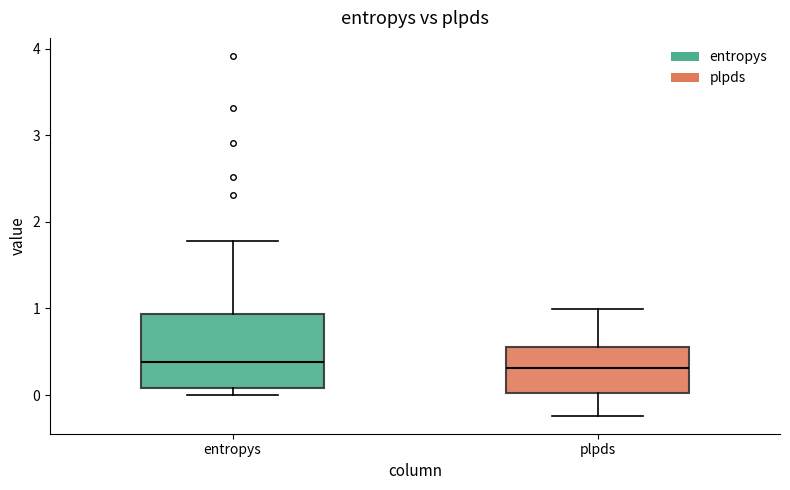

Which box is the tallest, from its lower edge to its upper edge?

entropys